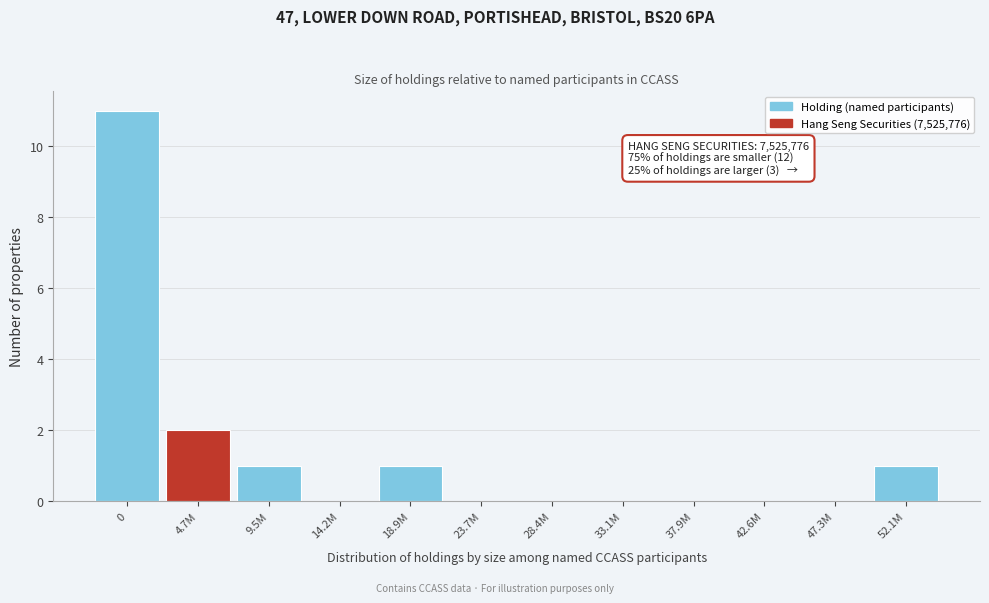

Reading left to right, what are all the values shown in this chart?

0=11	4.7M=2	9.5M=1	14.2M=0	18.9M=1	23.7M=0	28.4M=0	33.1M=0	37.9M=0	42.6M=0	47.3M=0	52.1M=1